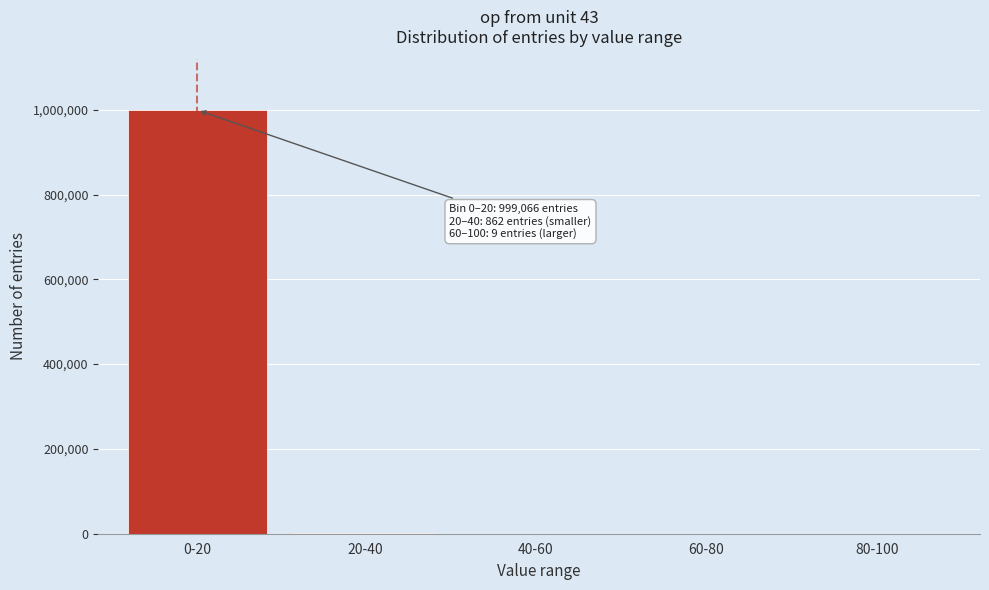

At which label is the value closest to 499534?

20-40